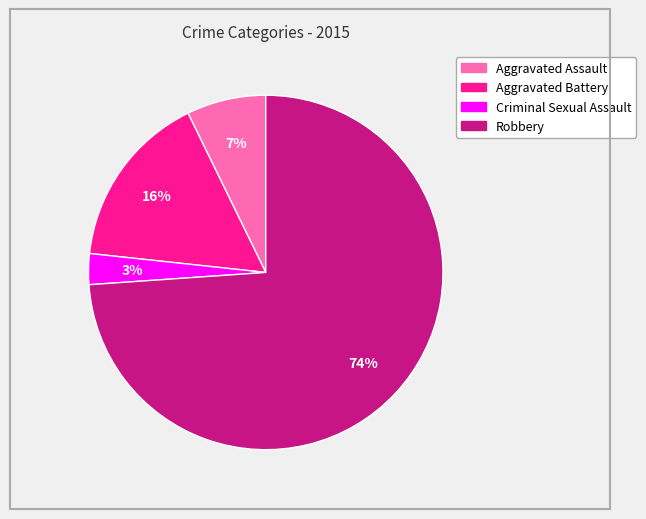

Does Criminal Sexual Assault represent more than half of the total?

No